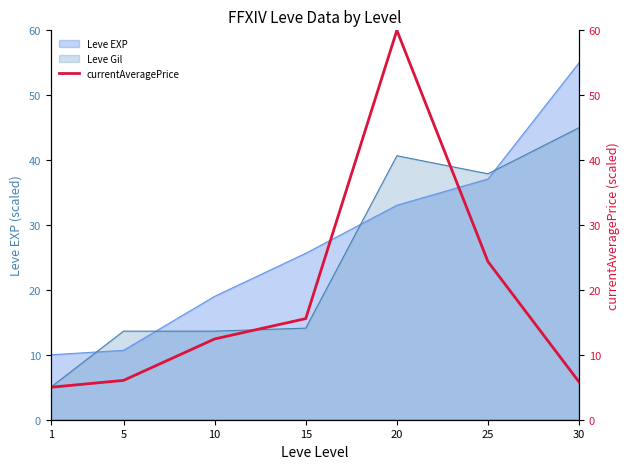

What is the greatest value displayed?

60.0